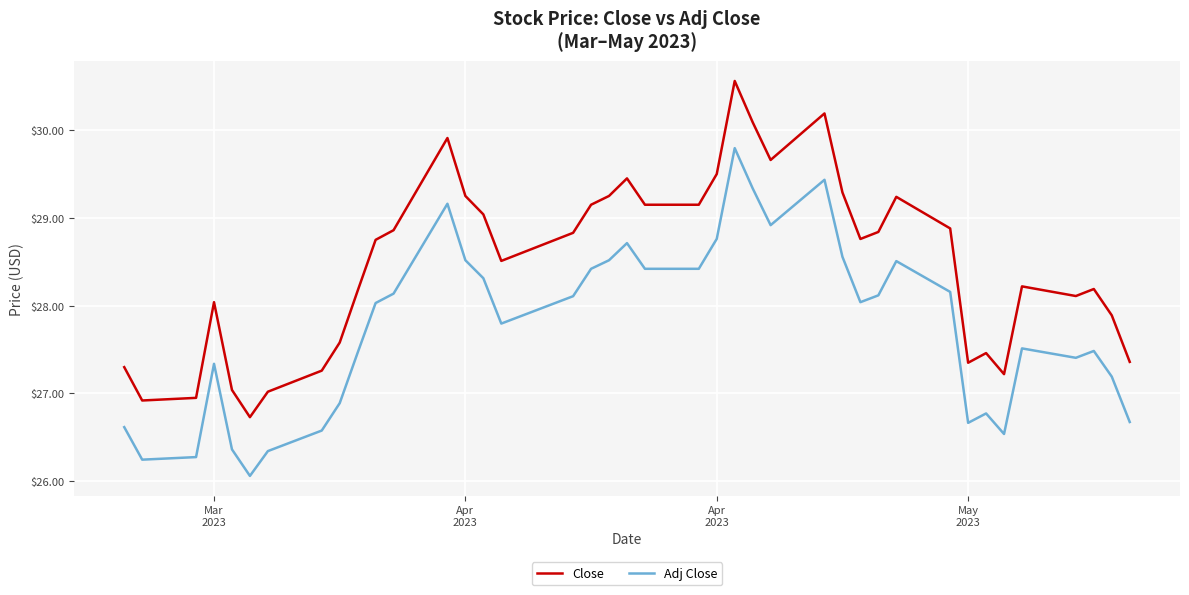

True or false: Adj Close has more than 1 interior local peaks.

True